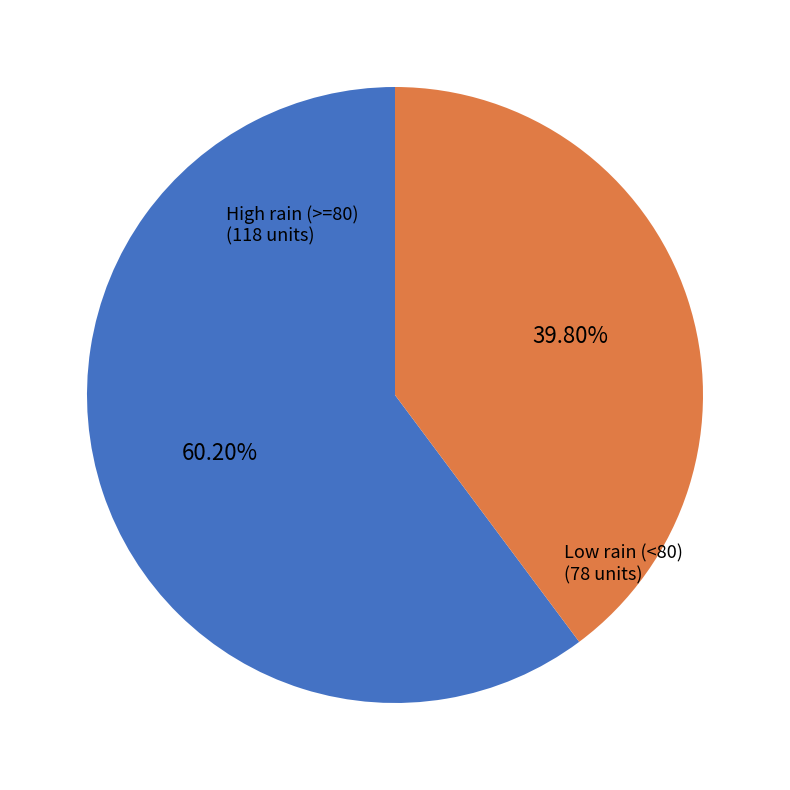

Is there a majority slice in this chart?

Yes